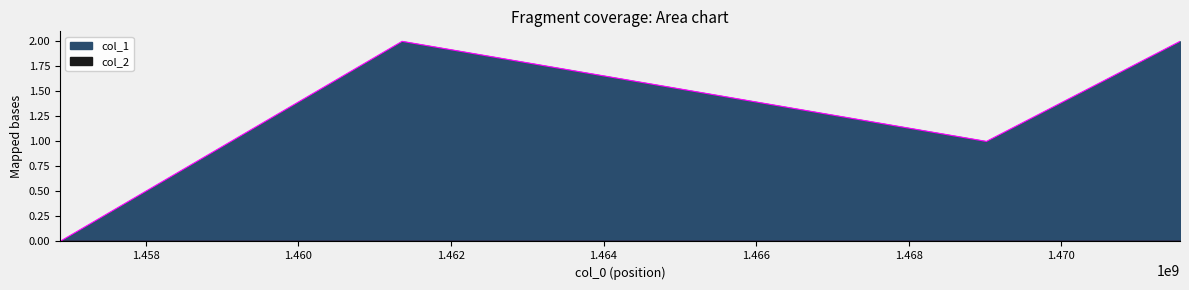

What is the sum of the values at 1471558386 and 1469020372?

3